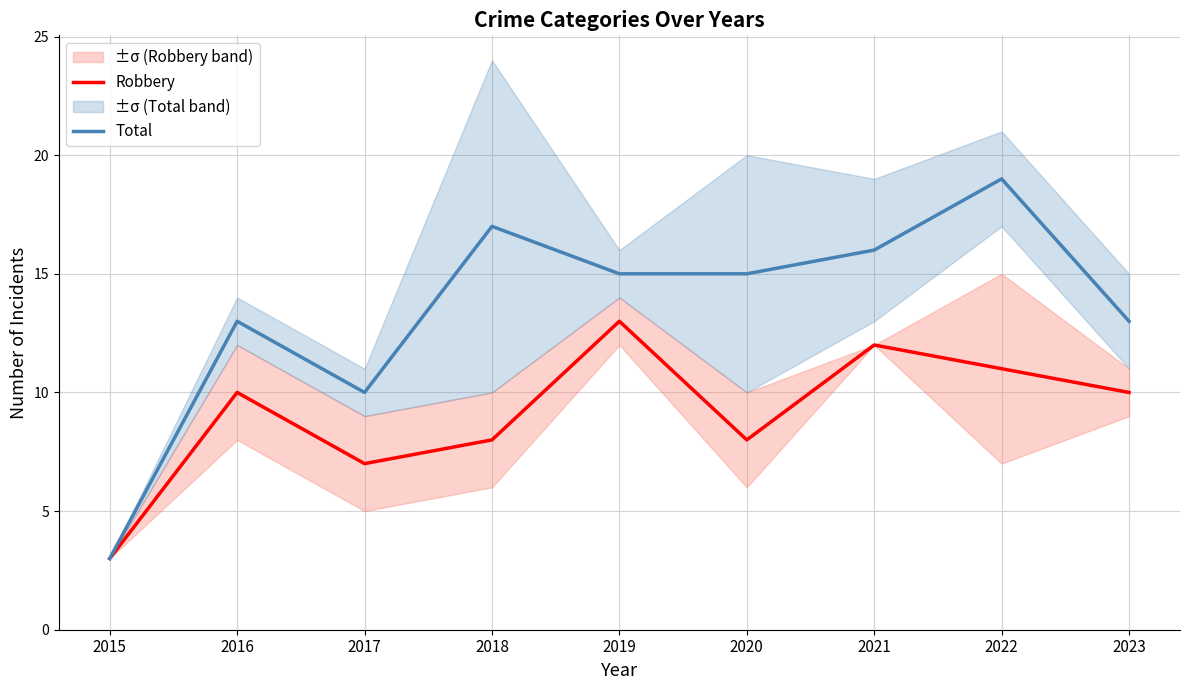

True or false: Total and Robbery intersect in this chart.

False